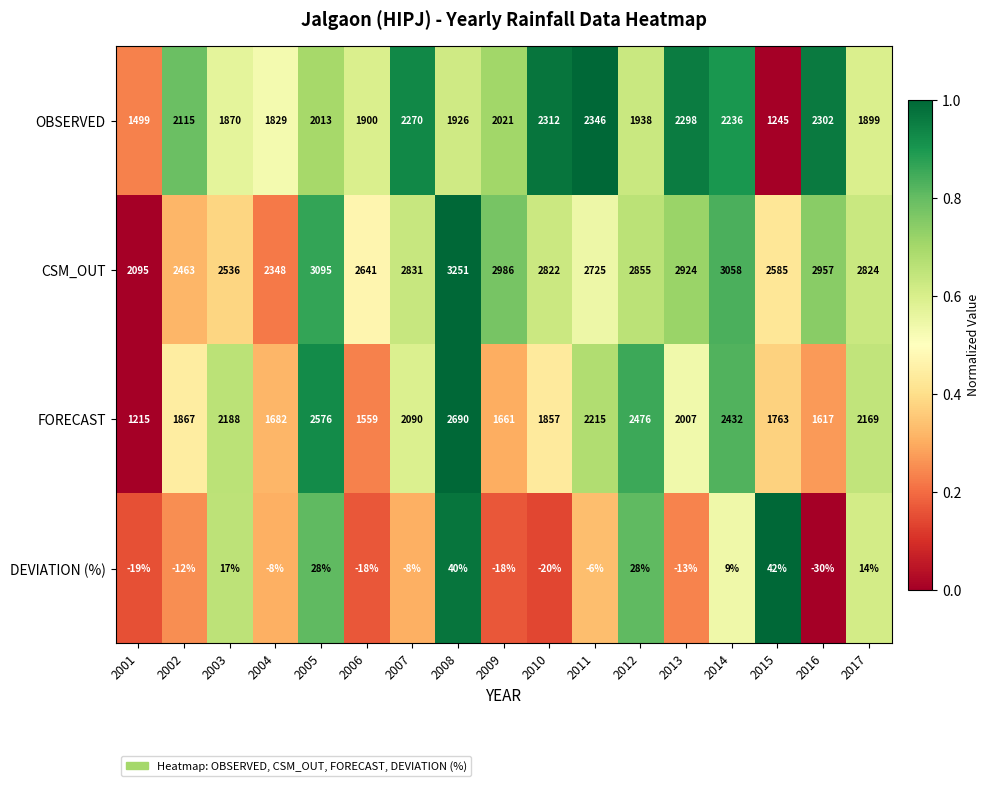

True or false: FORECAST has a value of 3567 at 2017.

False